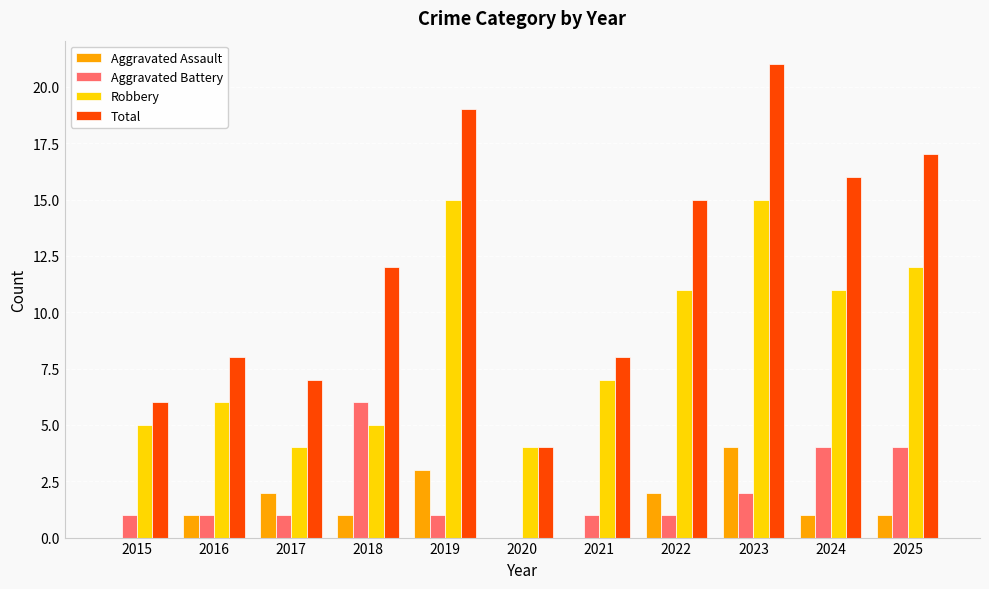

Are the bars grouped side by side (vs. stacked)?

Yes